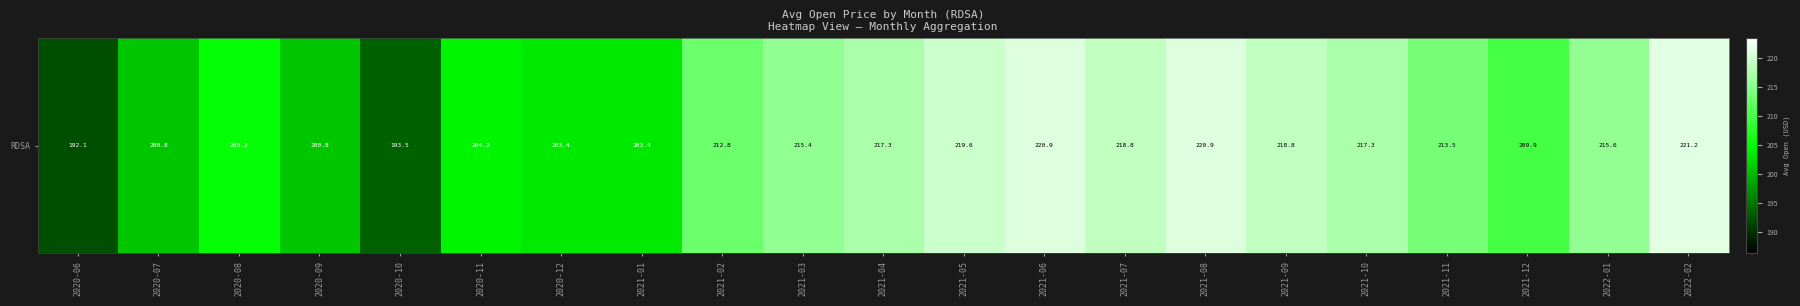

How many values exceed 213?

11